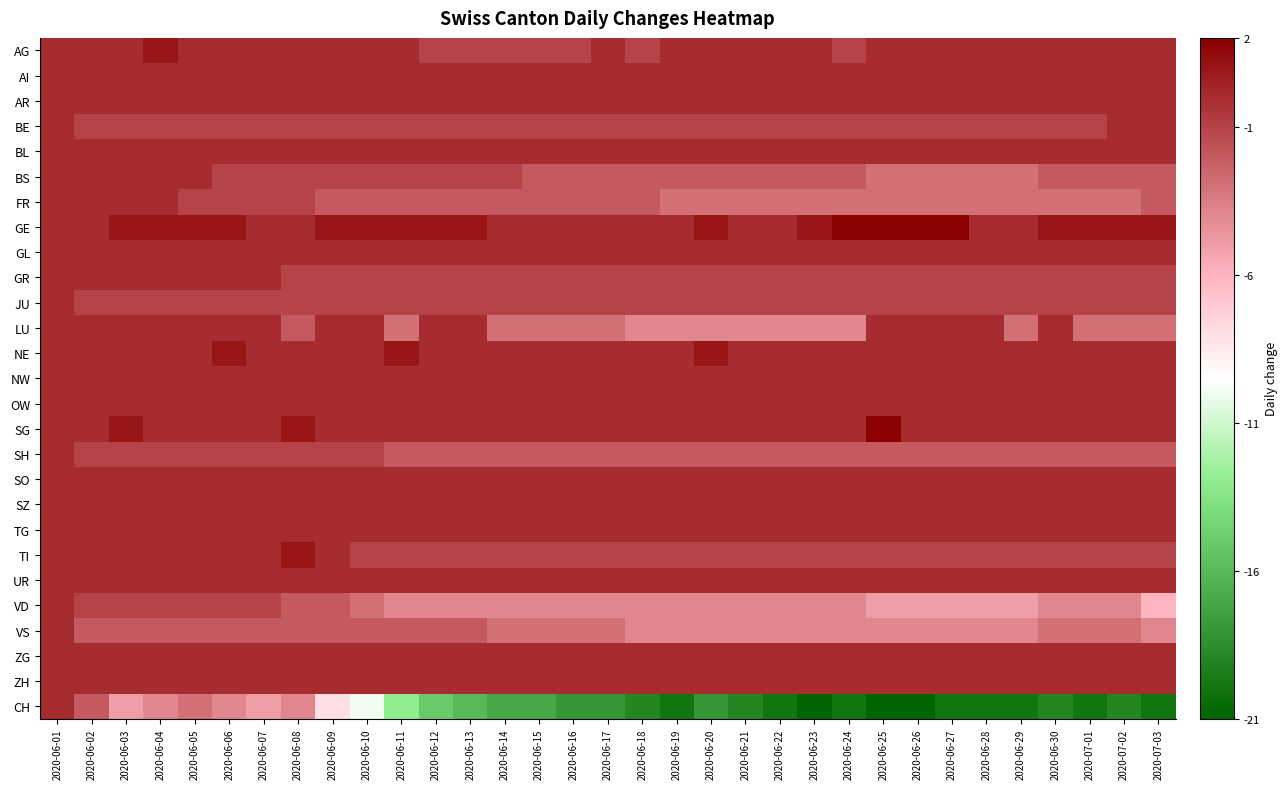

Count the number of categories in the chart.

33